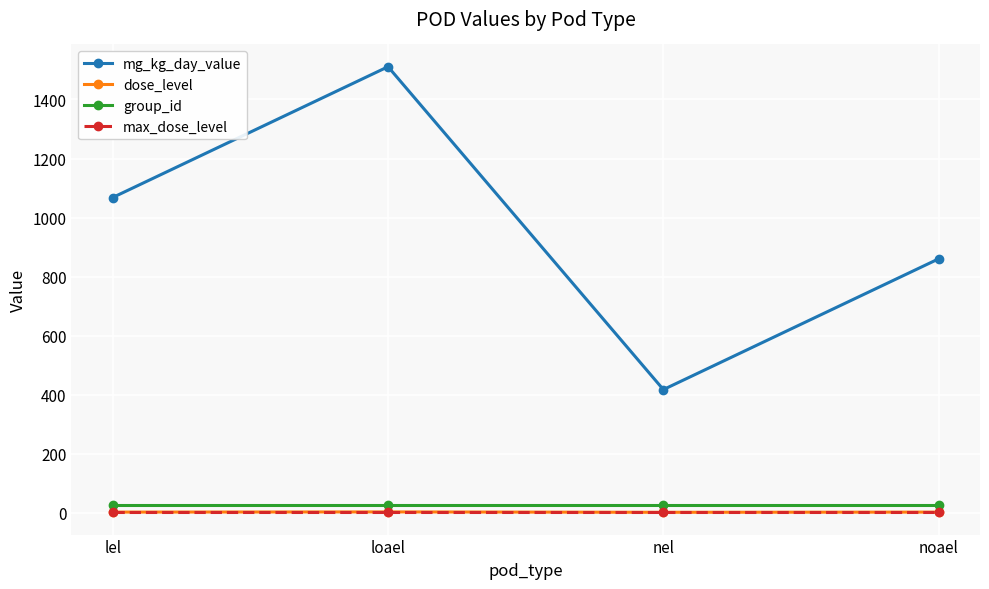

What is the spread (max minus min) of values at noael?

858.0